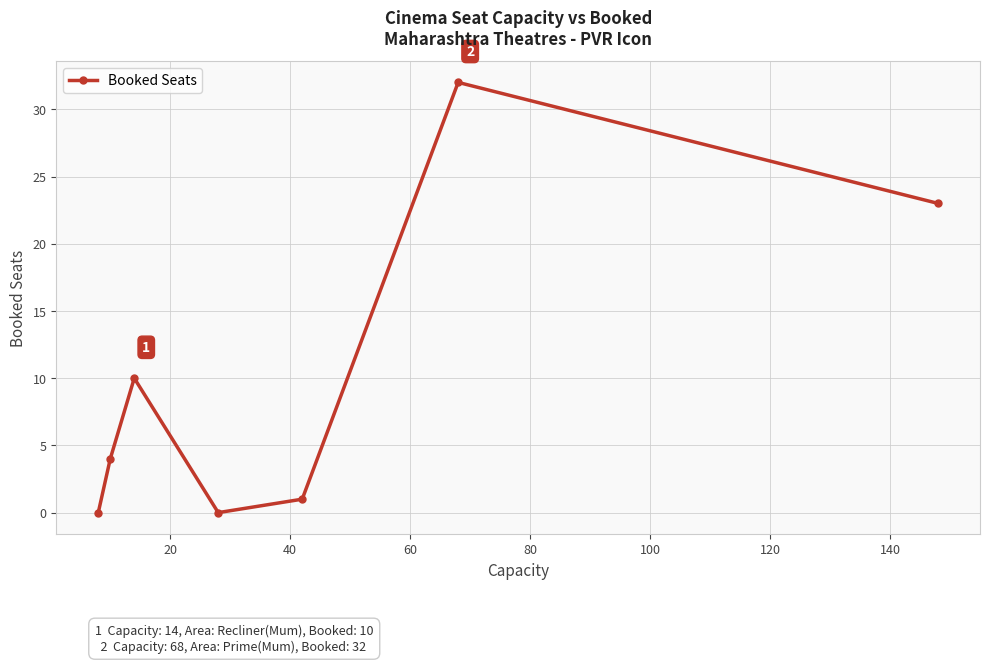

What is the average value?

10